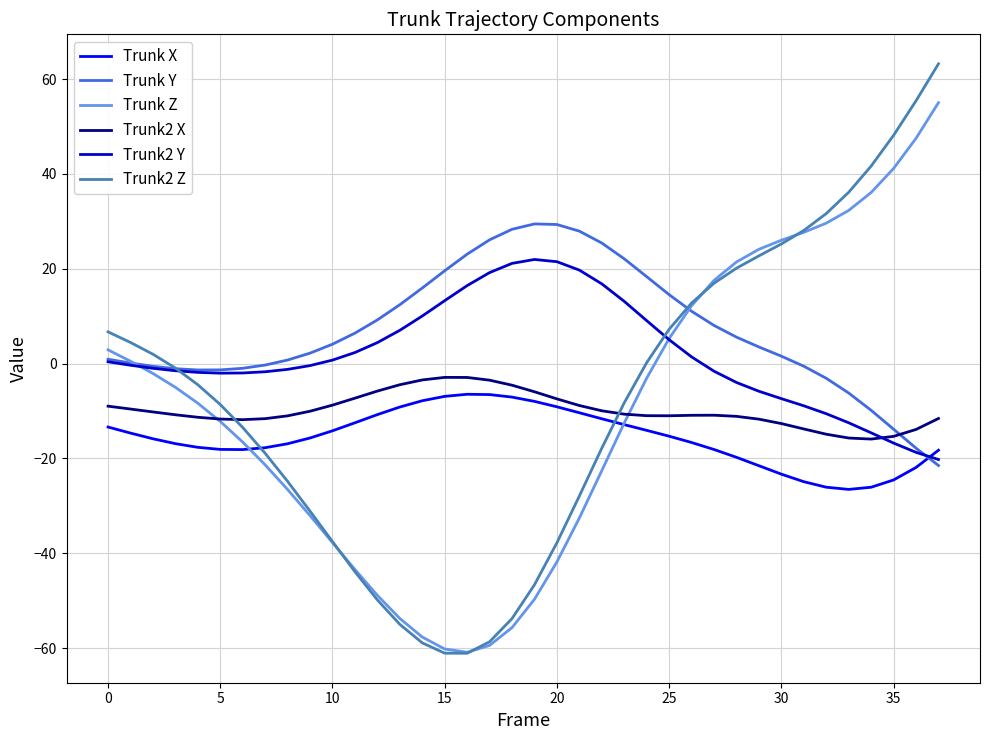

After their last crossing, which series has the higher values: Trunk2 X or Trunk Y?

Trunk2 X